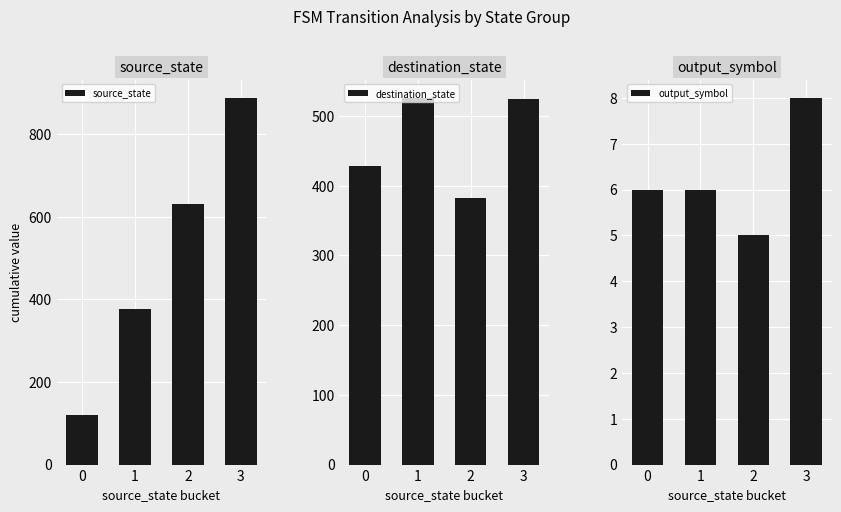

Are the bars grouped side by side (vs. stacked)?

Yes